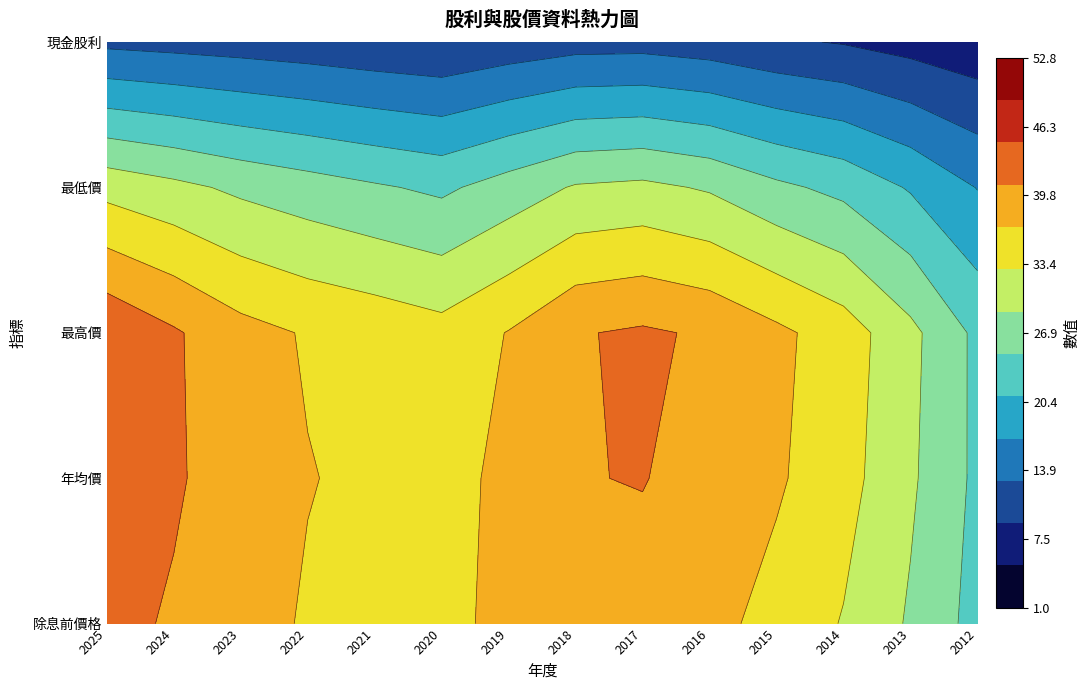

At which label does 除息前價格 reach its peak?

2025